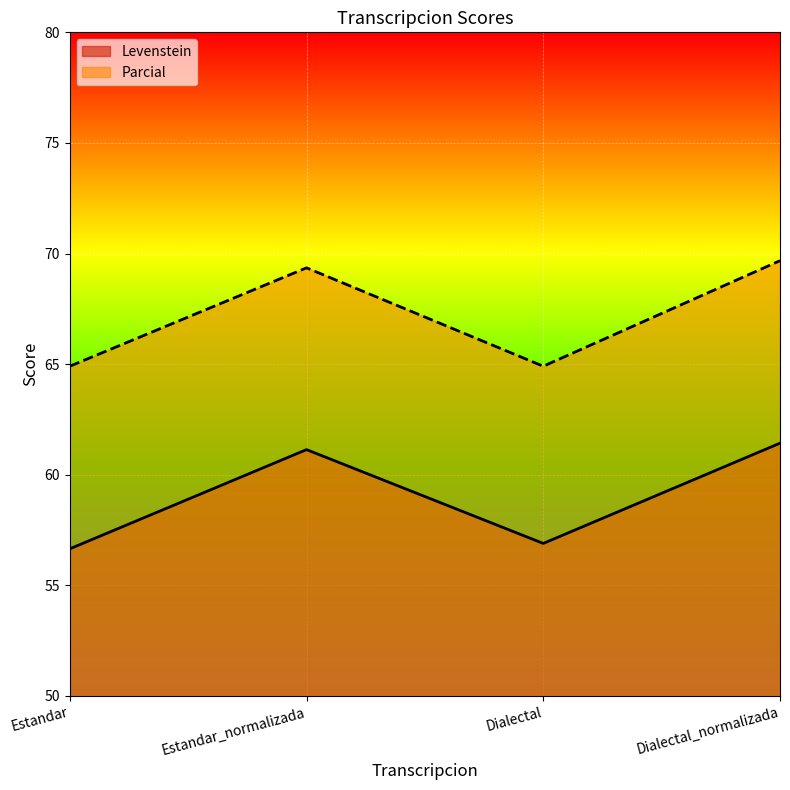

Where is the first local maximum for Parcial?

Estandar_normalizada